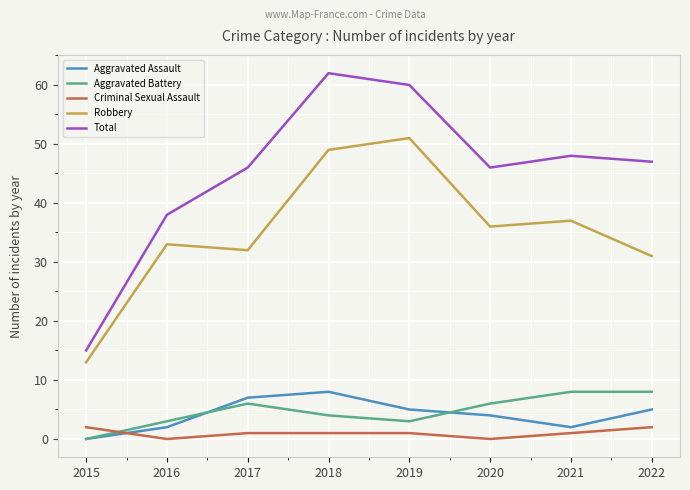

What is the spread (max minus min) of values at 2018?

61